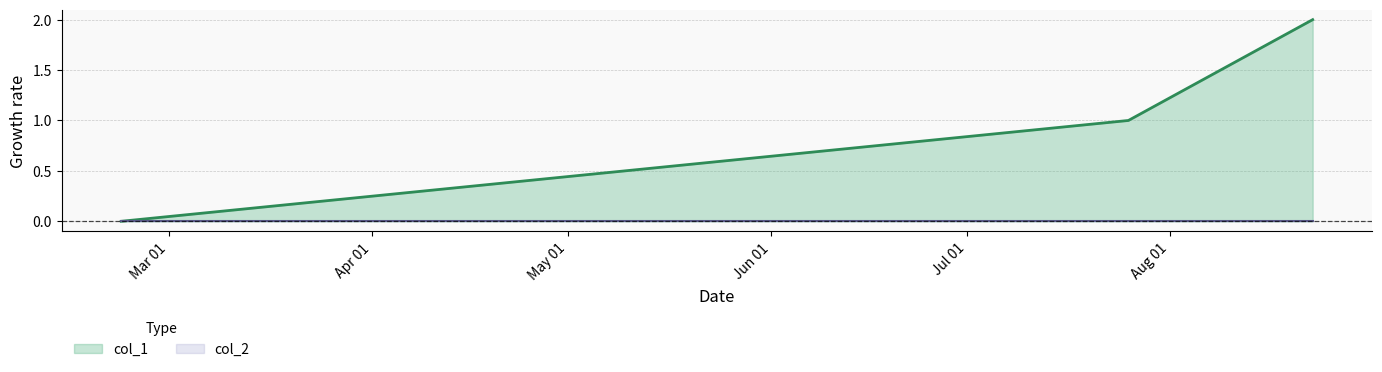

Reading left to right, extract all data points from this chart.

1519230176=0	1532530955=1	1534964550=2